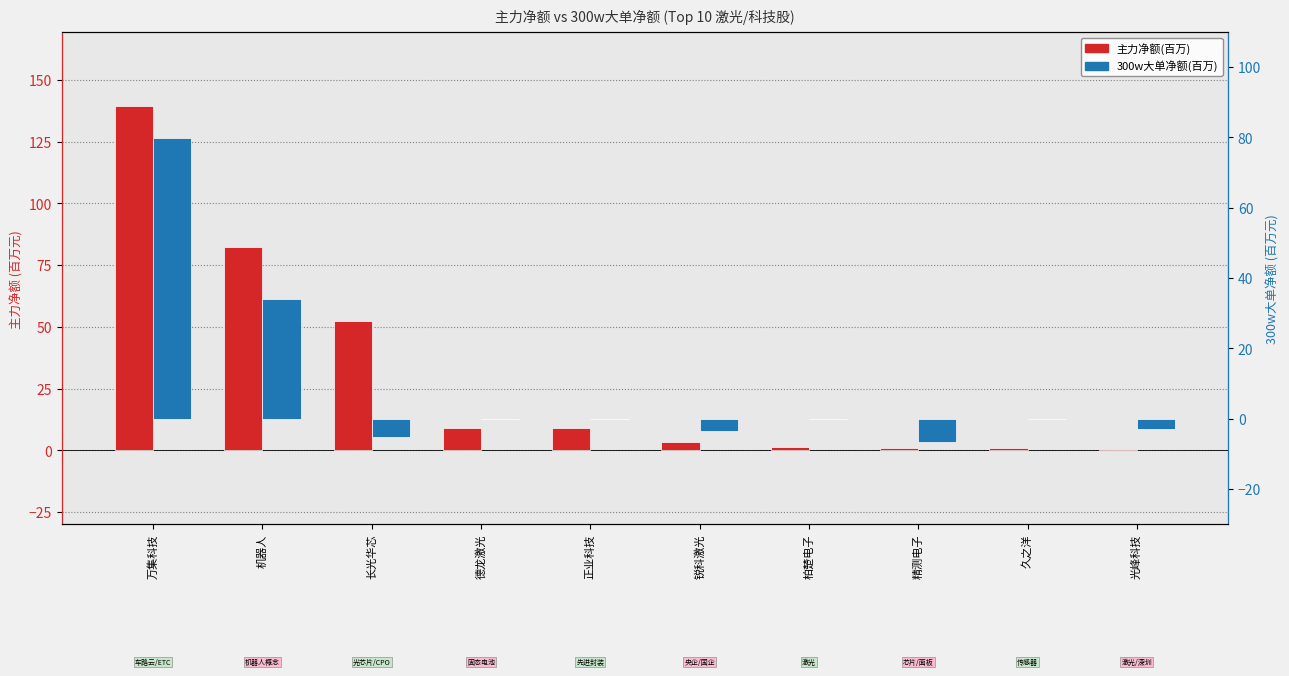

How many data points in 300w大单净额(百万) are less than 0?

5